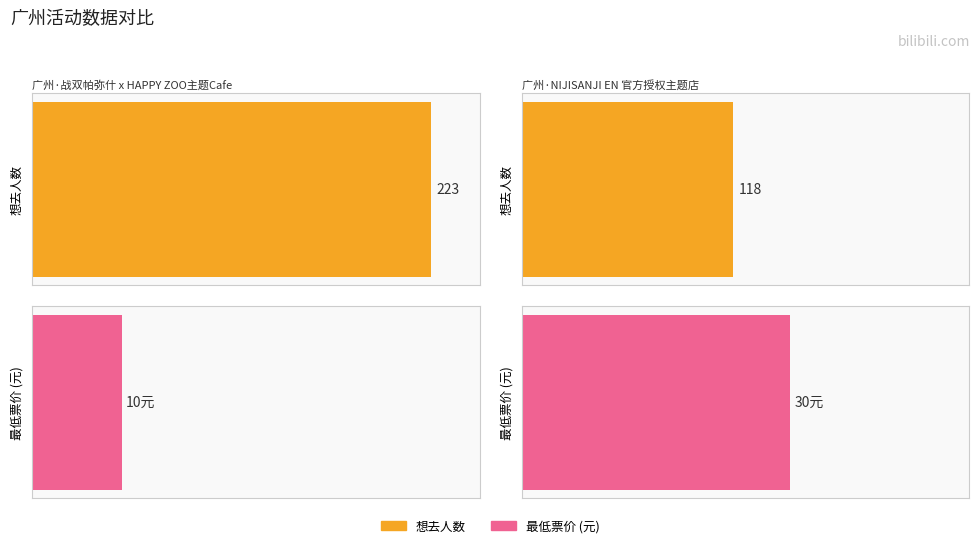

Reading left to right, what are all the values shown in this chart?

想去人数: 223	118
最低票价: 10	30